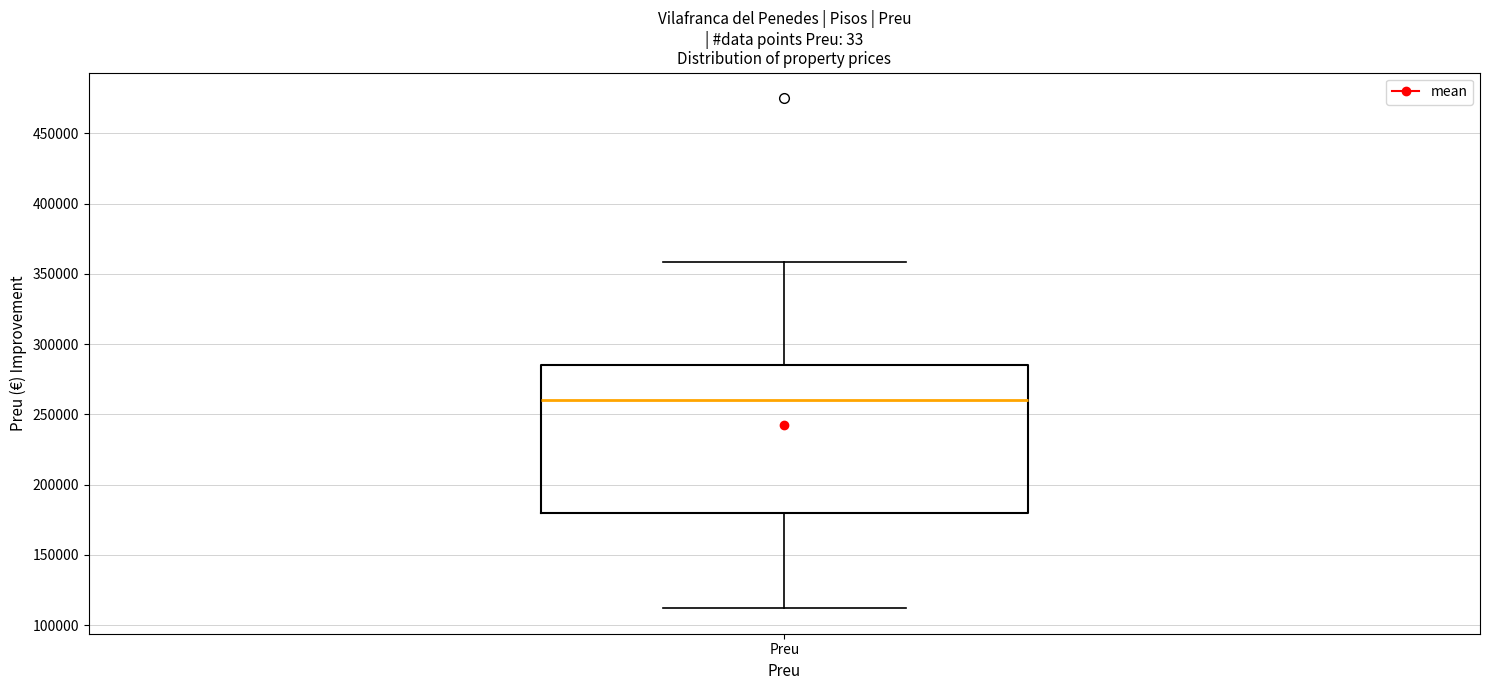

Transcribe this box plot: give where the median line is, the range the box spans, and where the two whiskers end, as read against the y-axis. The values are not printed on the chart, so give them approximately, as read against the axis.

median 260000, box 180000 to 285000, whiskers 110000 to 360000